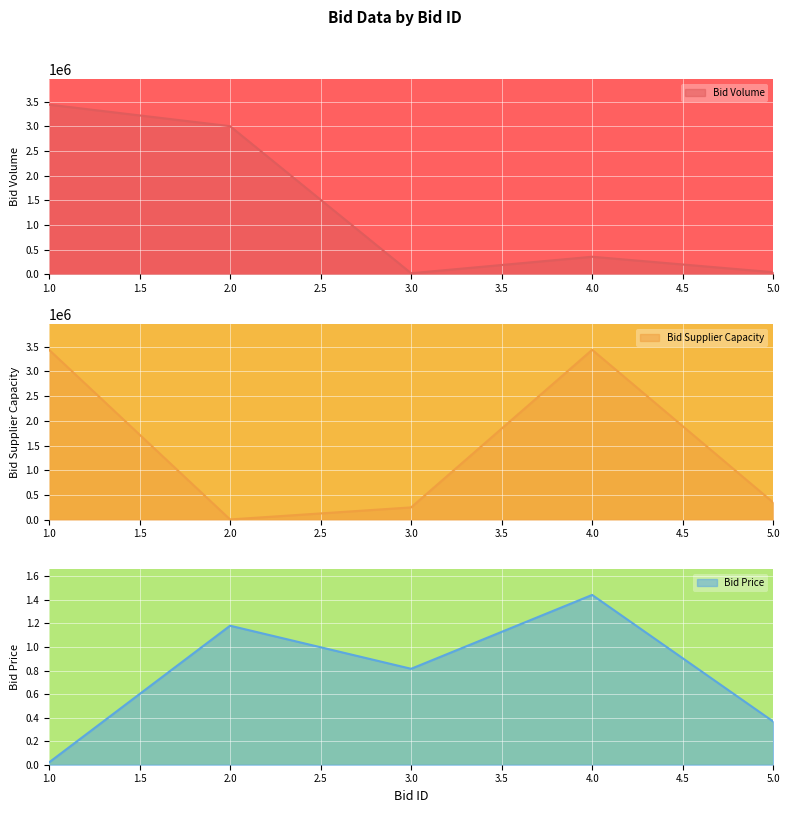

What is the sum of all Bid Volume values?

6865367